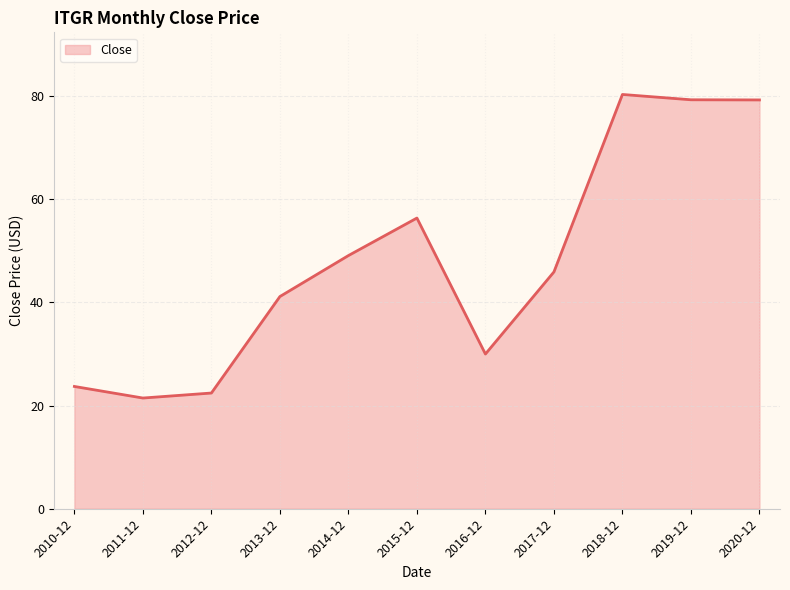

What is the difference between the maximum and second lowest values?

57.9